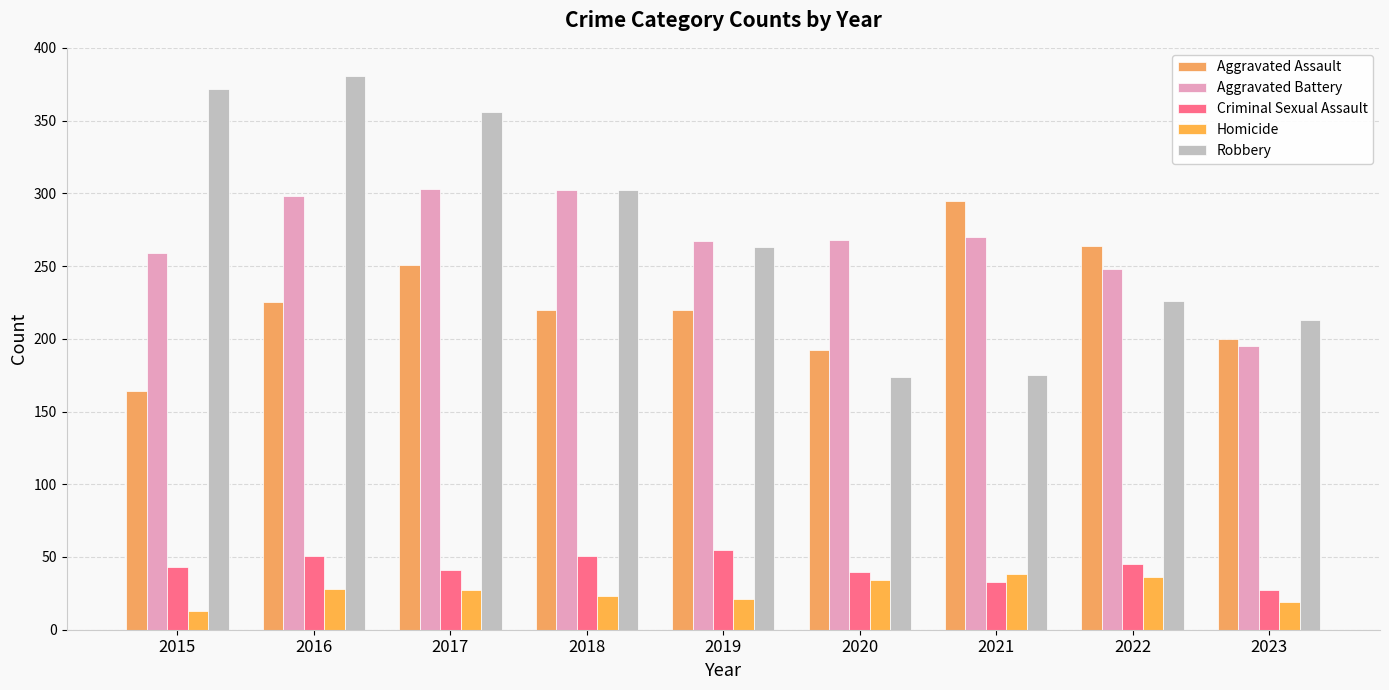

What is the total value across all series at 2019?

826